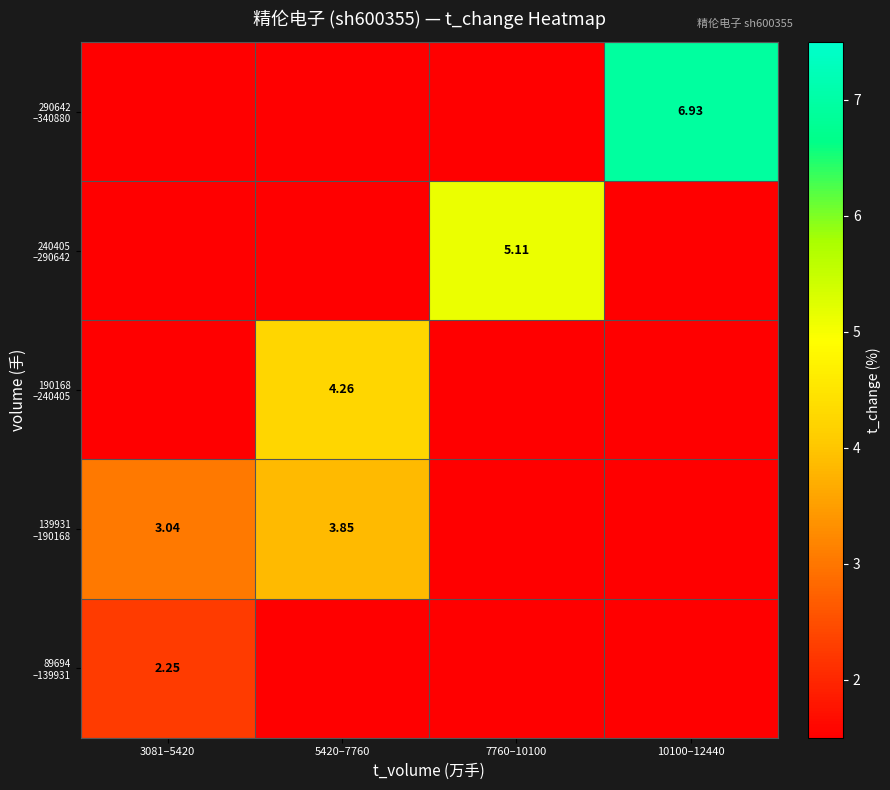

Is it true that 89694 –139931 equals -0.9 at 5420–7760?

False